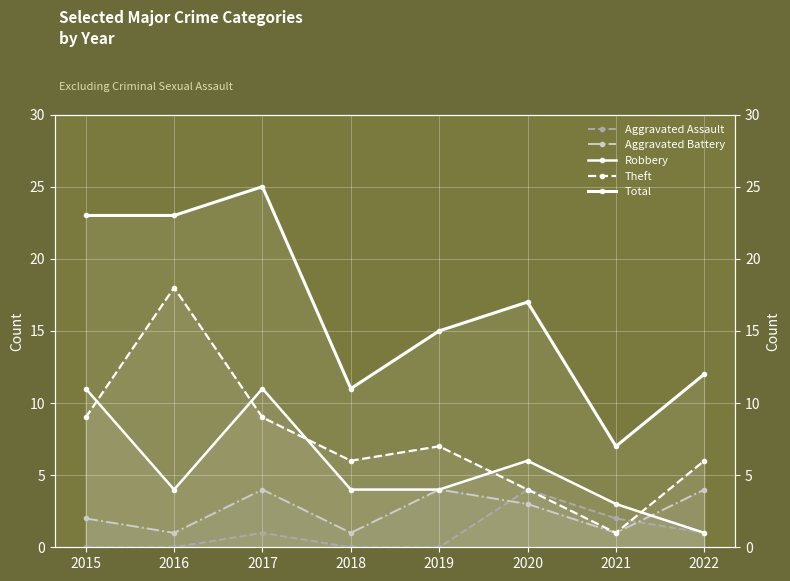

How many values in the Aggravated Battery series exceed 3?

3